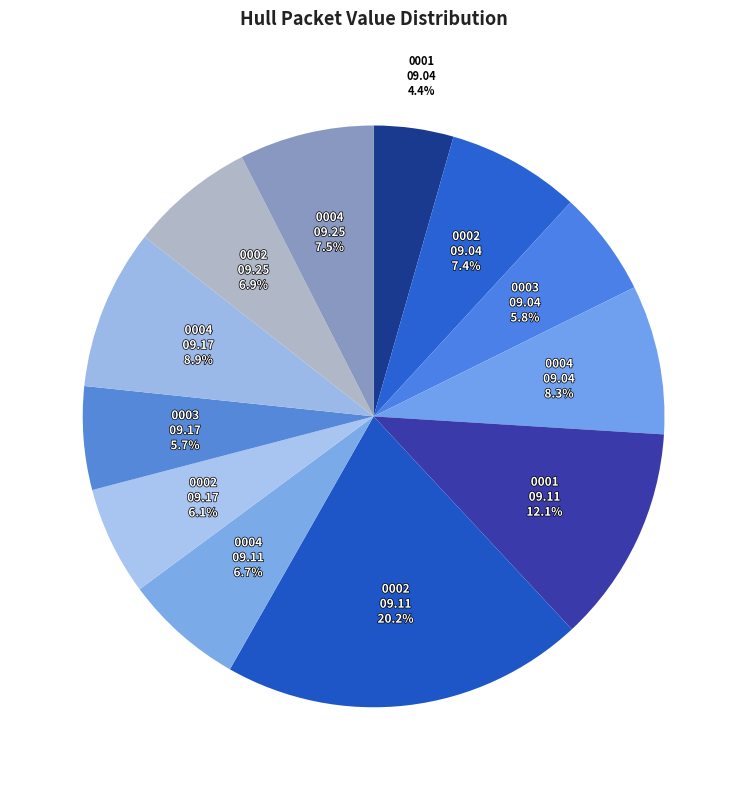

How many segments does this pie chart have?

12